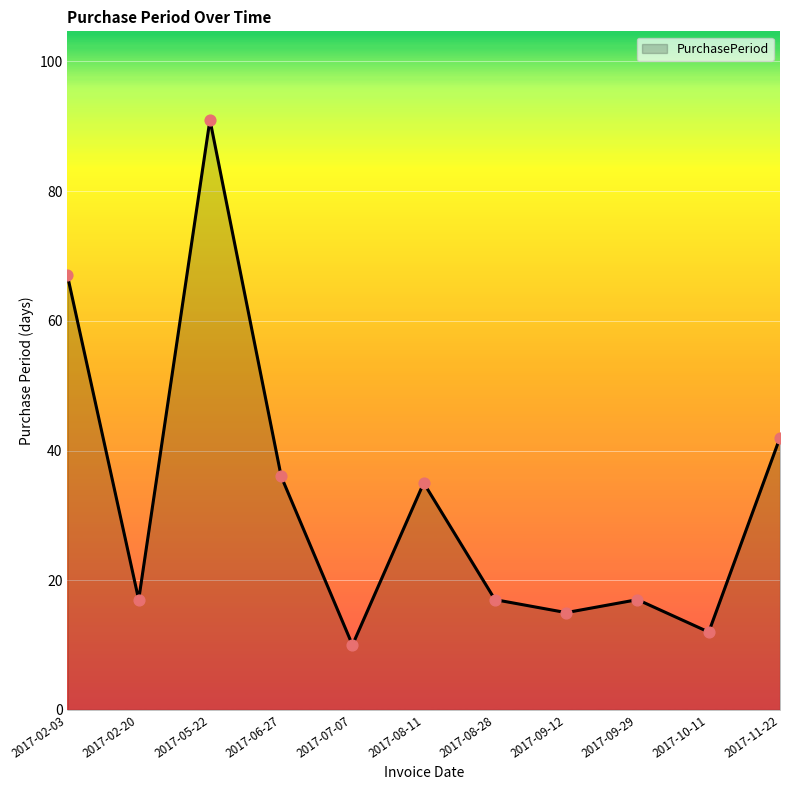

Approximately how many times larger is the value at 2017-05-22 compared to 2017-08-11?

2.6